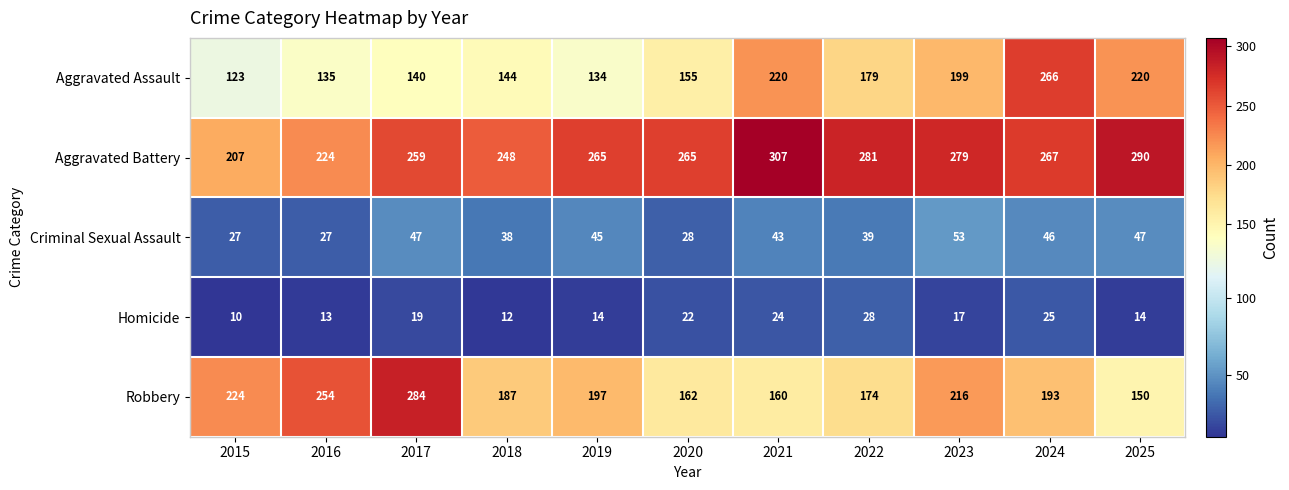

At how many categories does at least one series exceed 251?

9